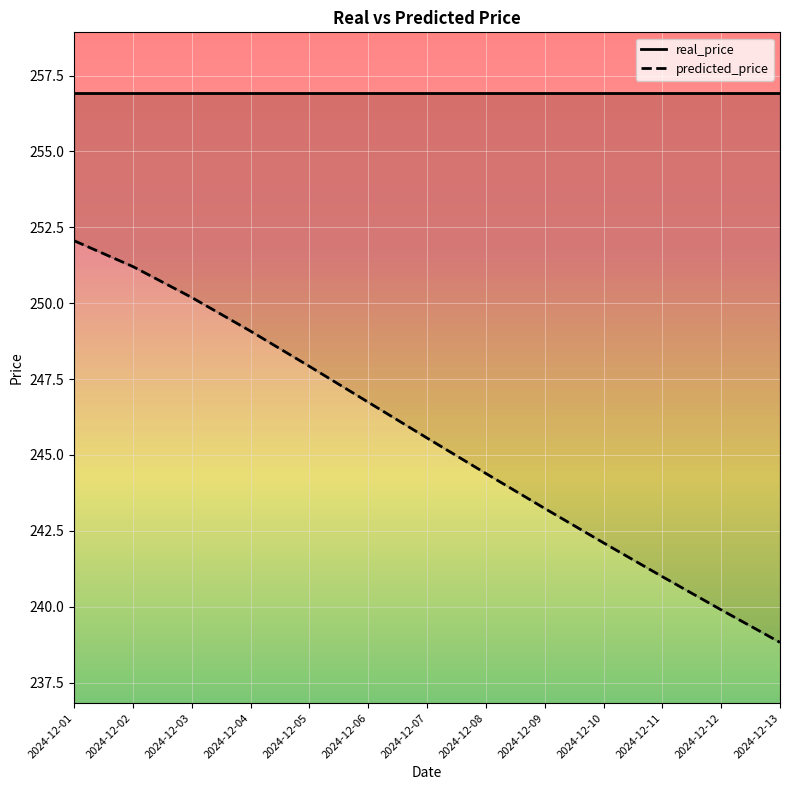

What is the maximum value shown in the chart?

256.9